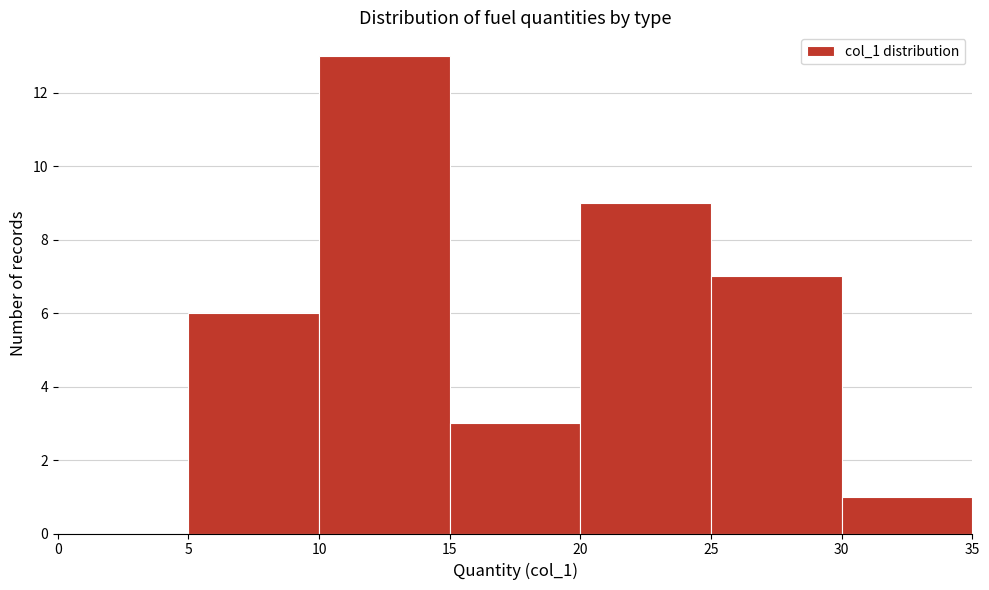

Which range on the x-axis has the tallest bar?

10 to 15